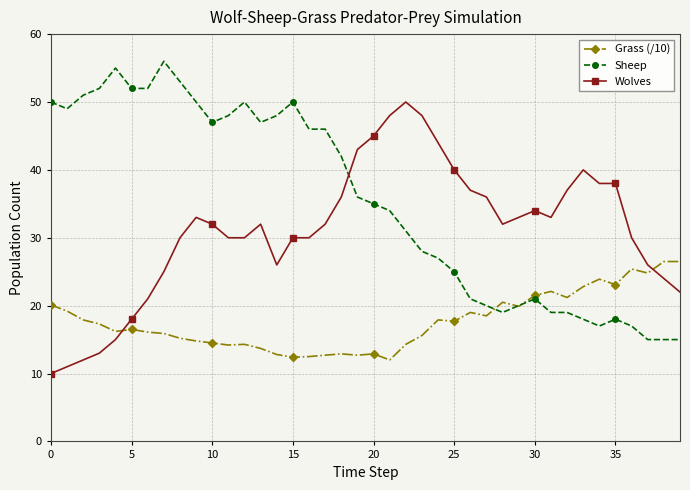

After their last crossing, which series has the higher values: Wolves or Grass (/10)?

Grass (/10)